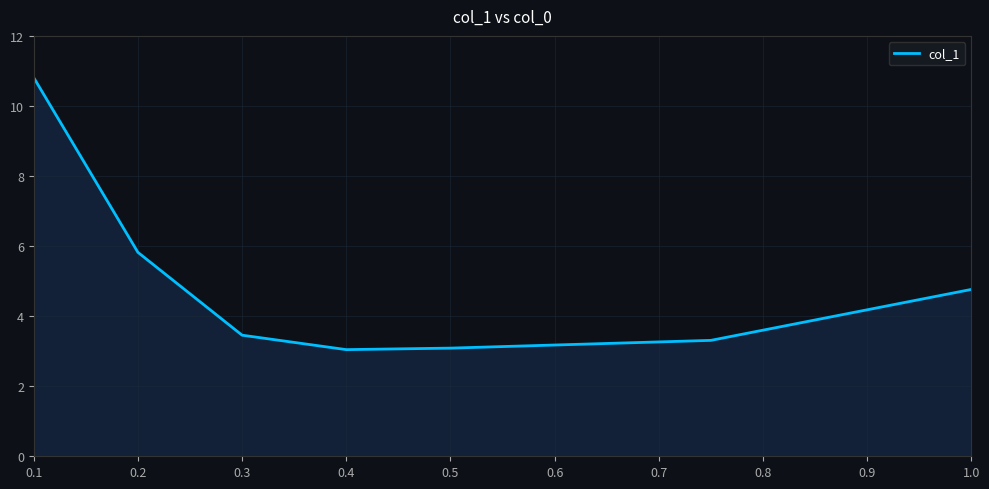

Does the chart display data point markers on the line(s)?

No